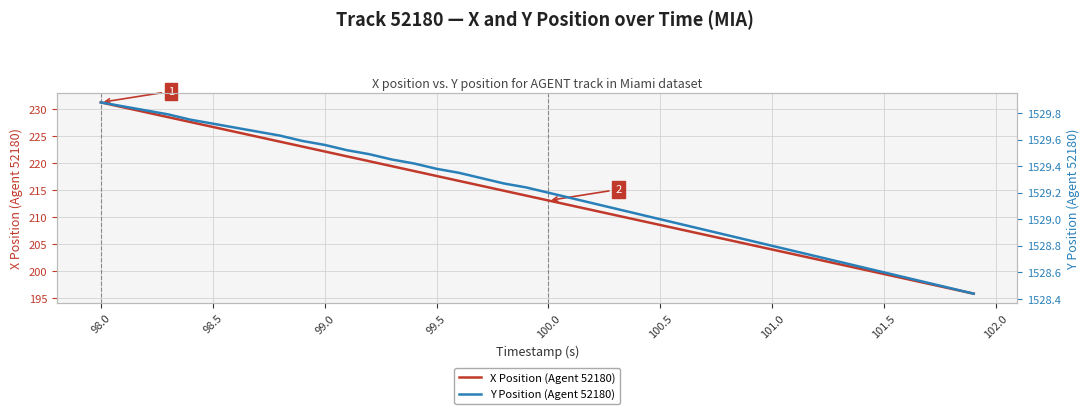

Is it true that X Position (Agent 52180) equals 213.1 at 100.0?

True